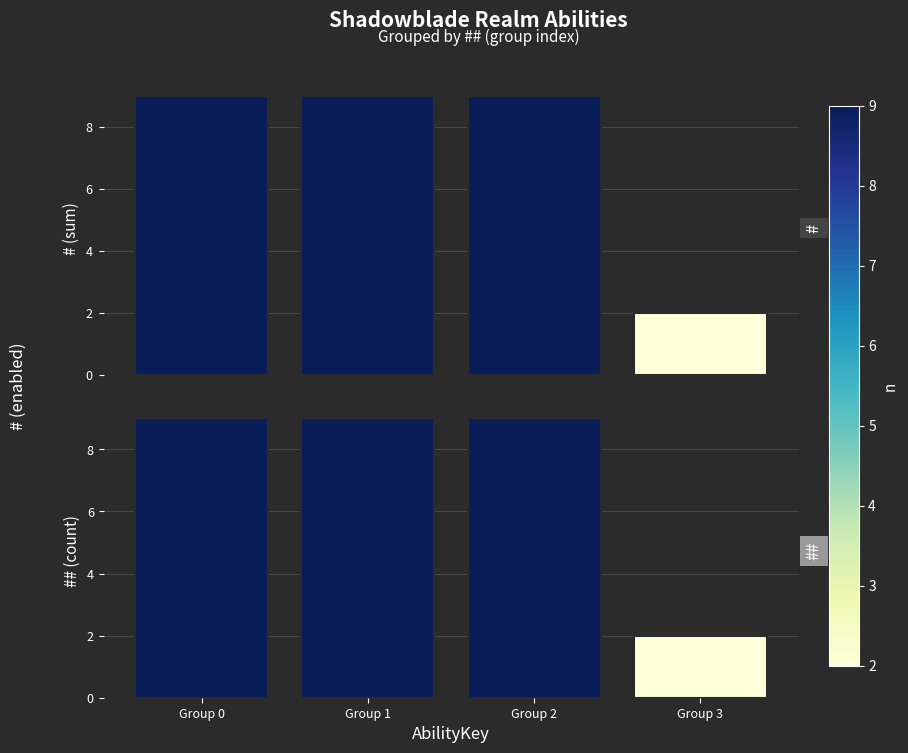

What is the value of the ## bar at the 1st from the left?

9